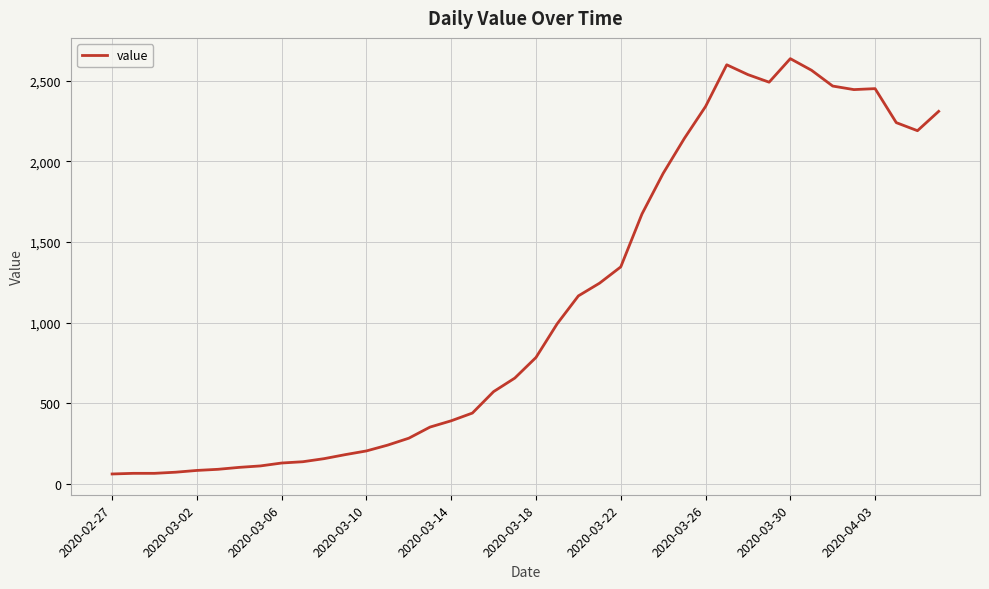

How many lines are shown in the chart?

1